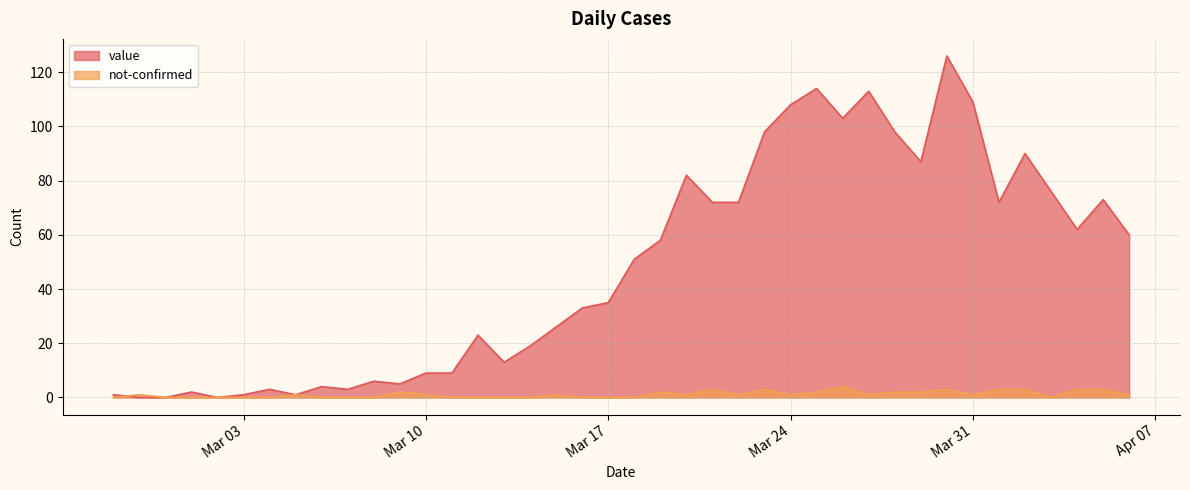

Which series has the largest range (max minus min)?

value